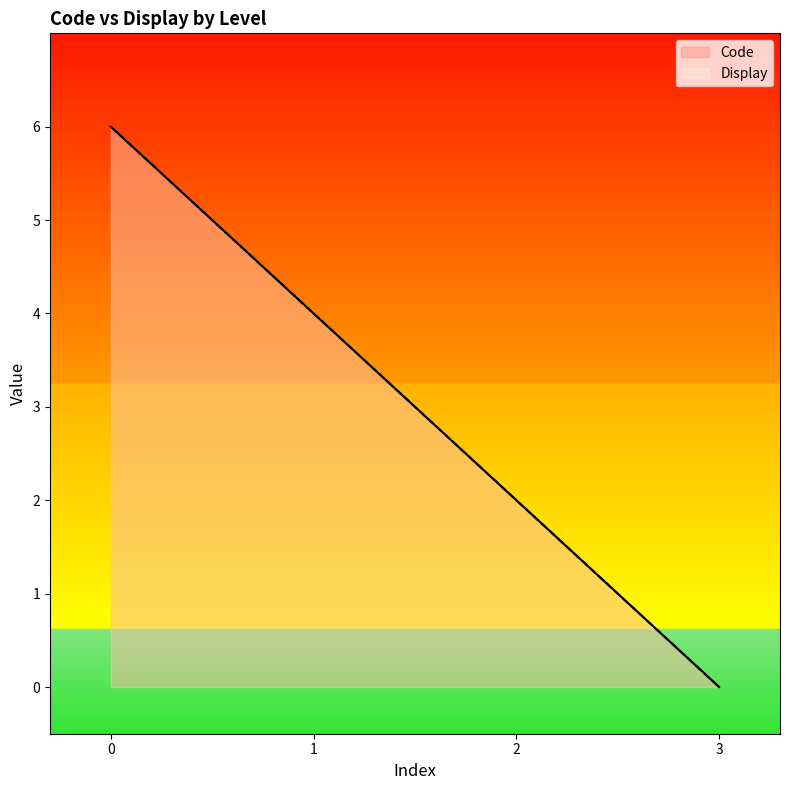

How many lines are shown in the chart?

2